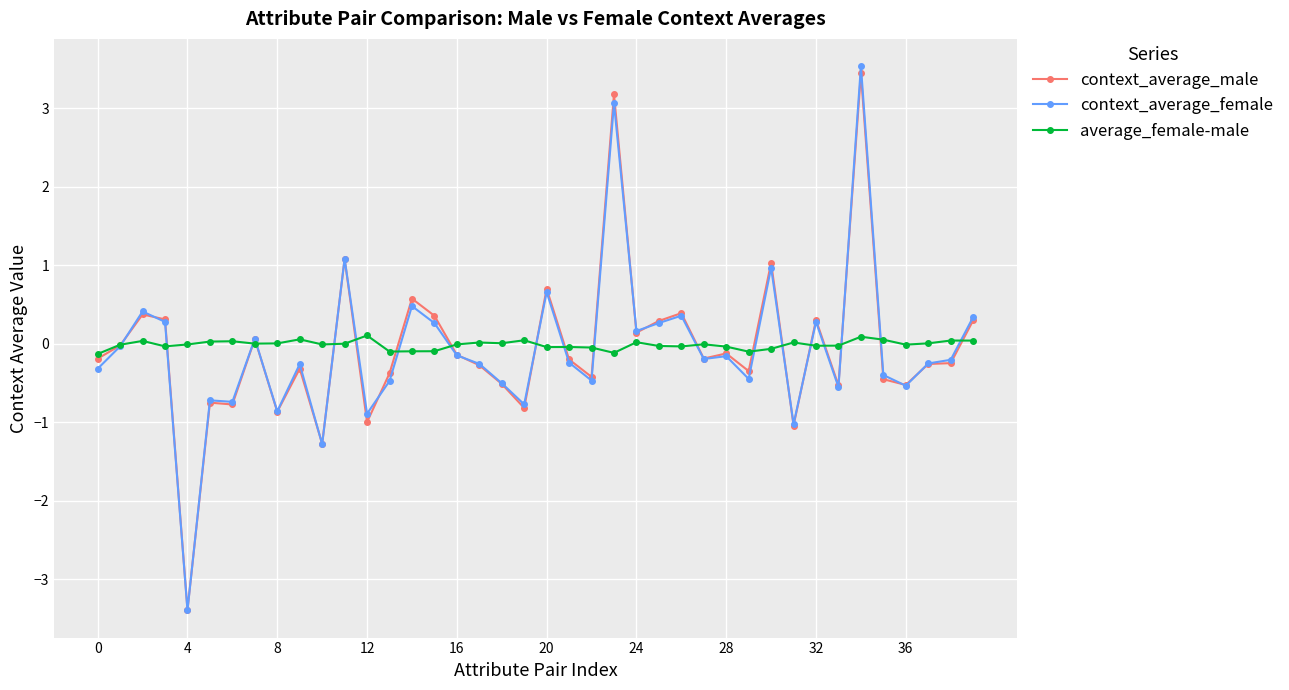

Which series has the largest range (max minus min)?

context_average_female